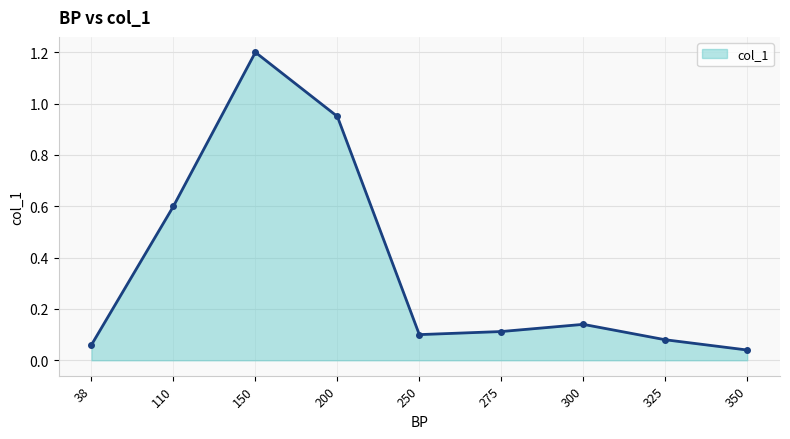

List the labels in order of value, largest first.

150, 200, 110, 300, 275, 250, 325, 38, 350